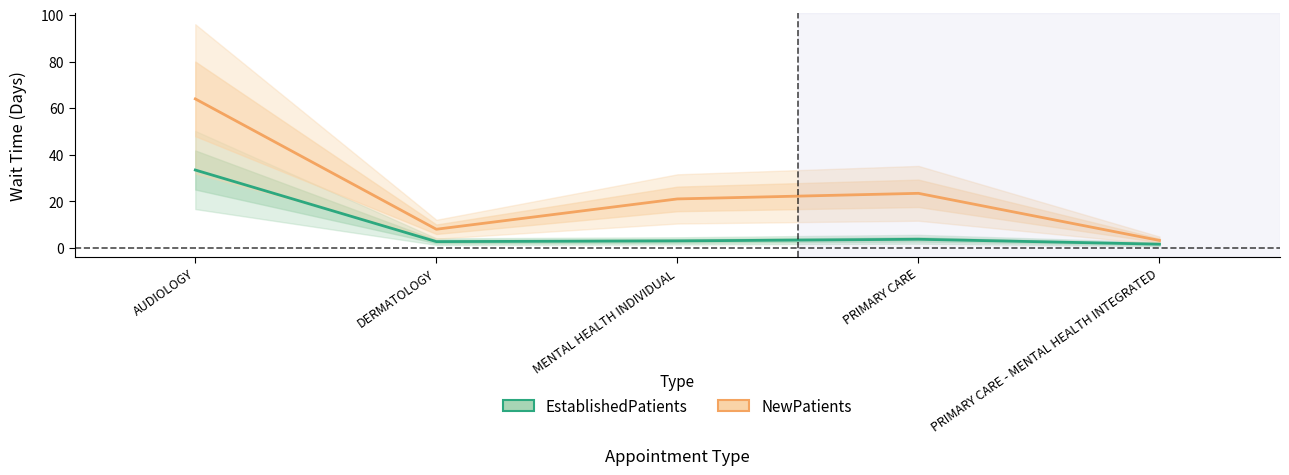

True or false: EstablishedPatients and NewPatients cross at least once.

False